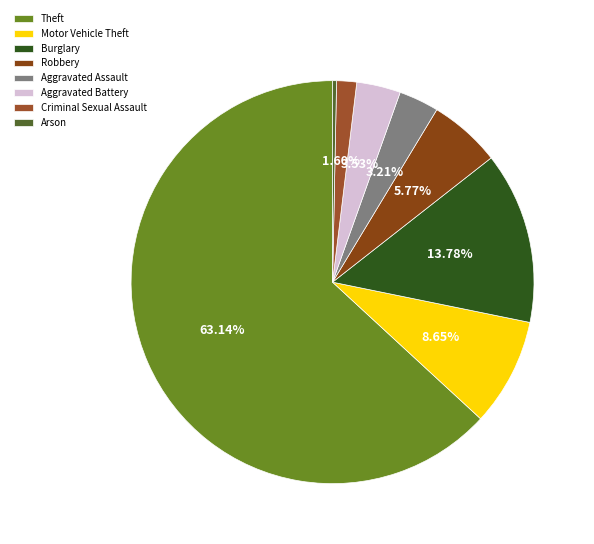

Between Burglary and Criminal Sexual Assault, which is larger?

Burglary